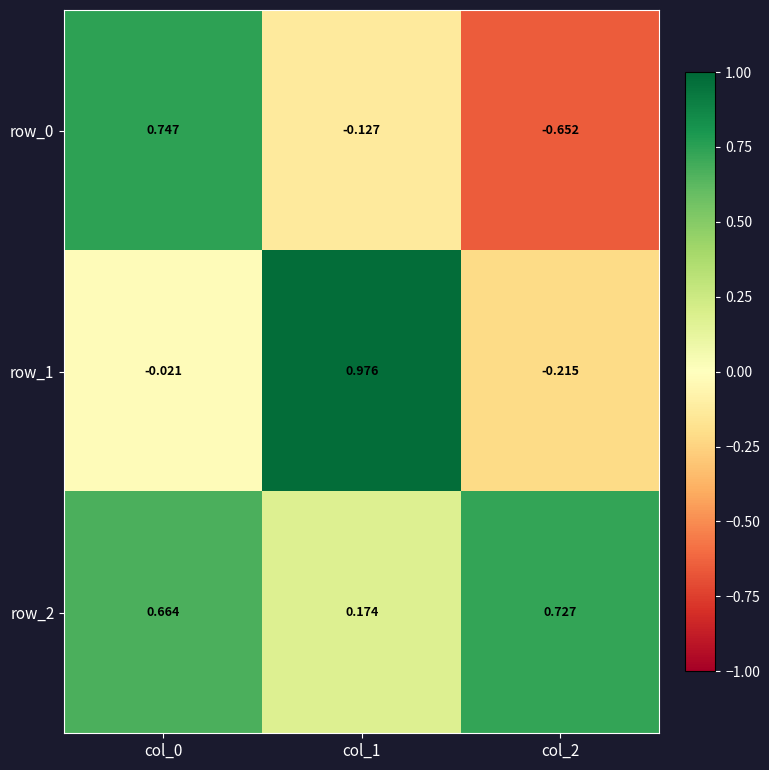

Is the value of row_2 at col_2 greater than the value of row_0 at col_0?

No